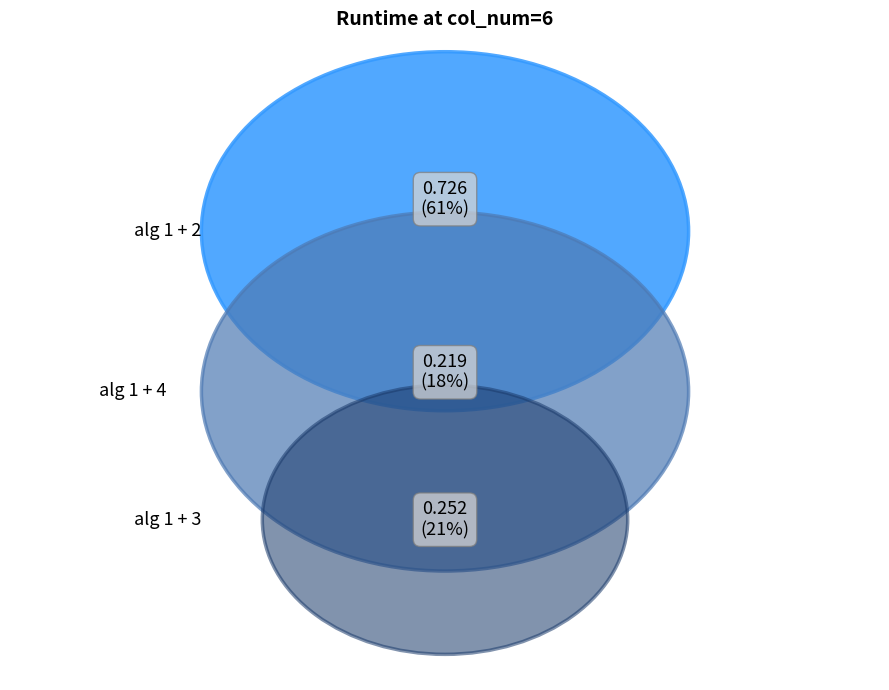

Do alg 1 + 3 and alg 1 + 2 together represent more than half of the pie?

Yes